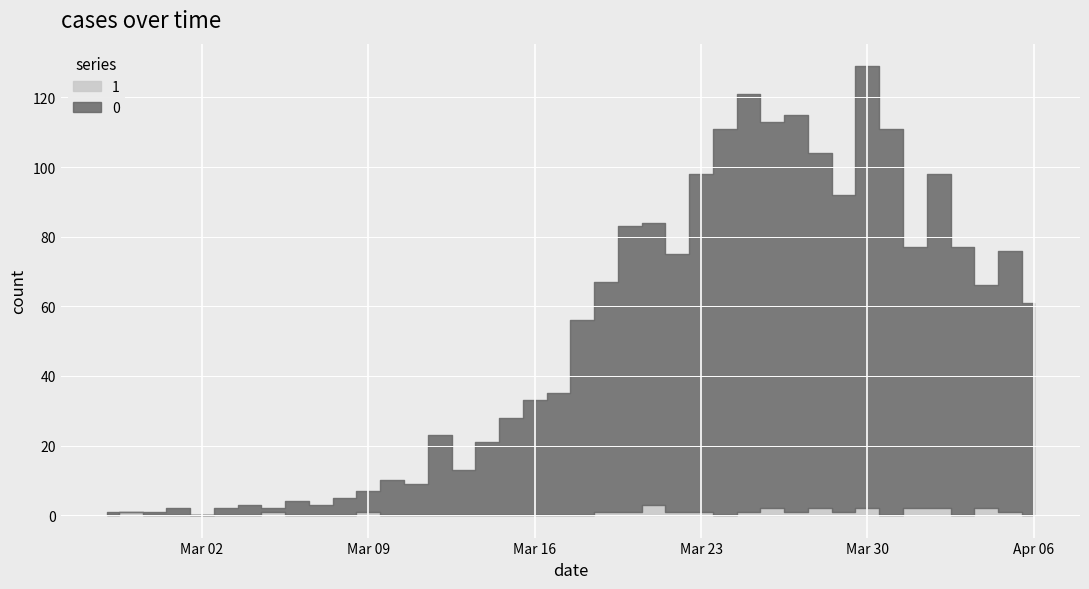

In 0, how many points are higher than both neighbors (excluding endpoints)?

11